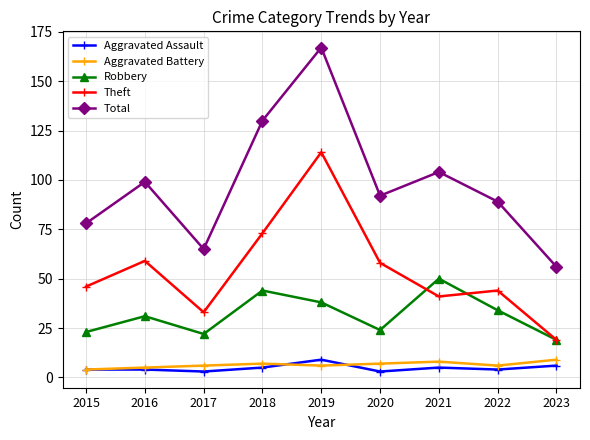

Does the chart display data point markers on the line(s)?

Yes